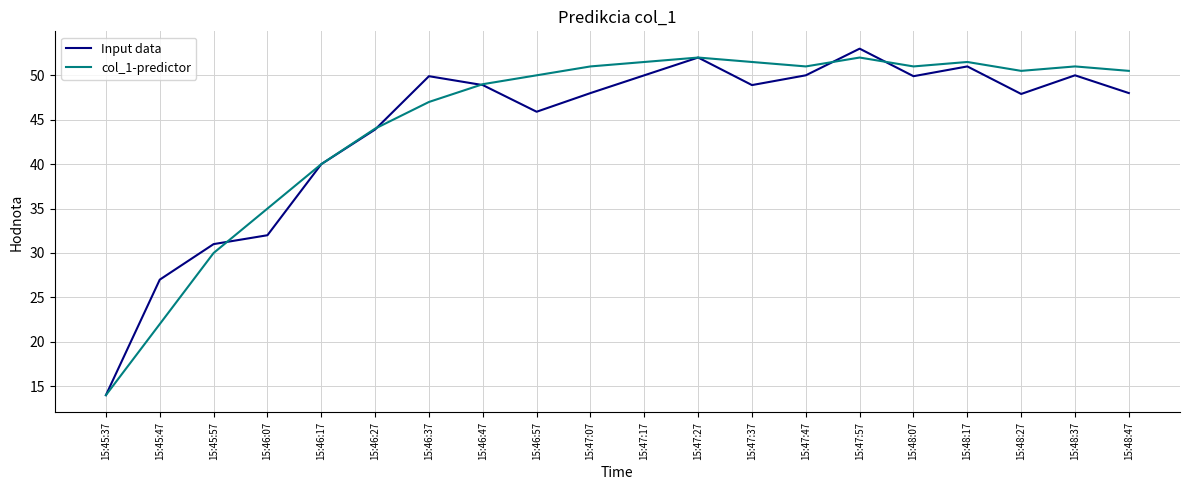

What are all the series names shown in the legend?

Input data, col_1-predictor